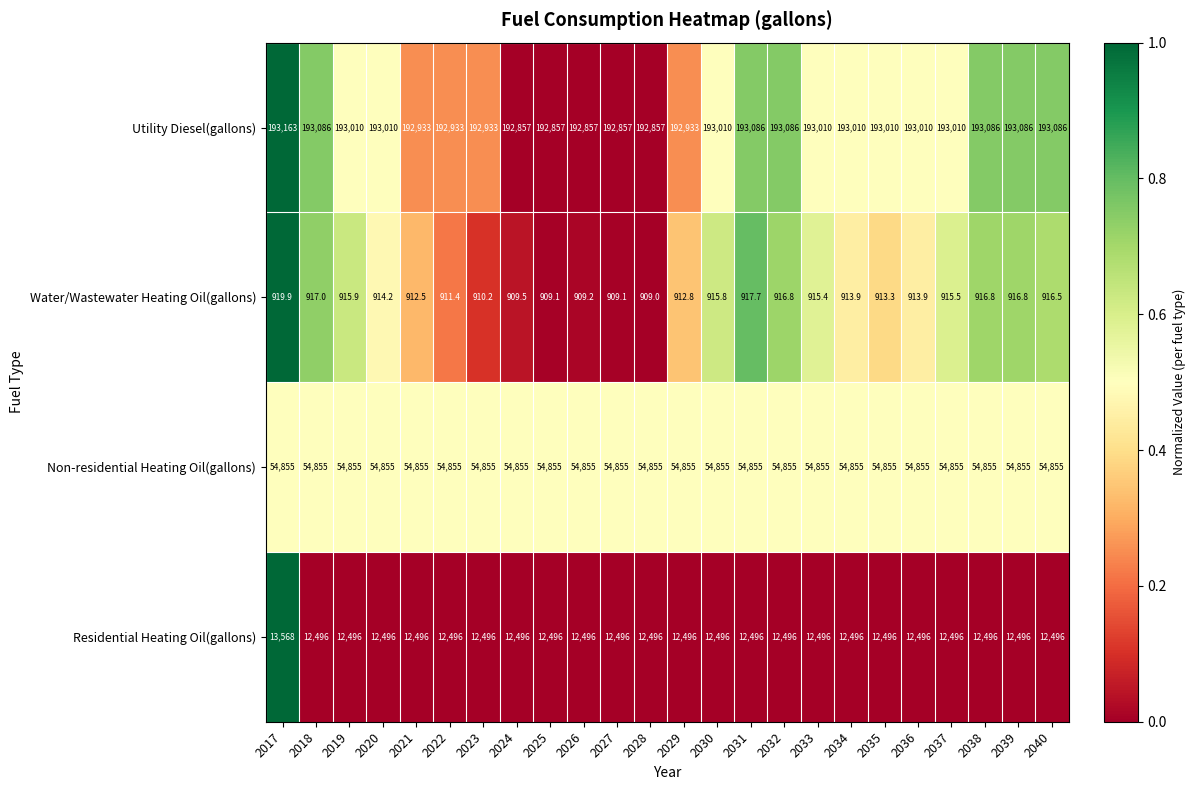

True or false: Non-residential Heating Oil(gallons) has a value of 89802.3 at 2035.

False